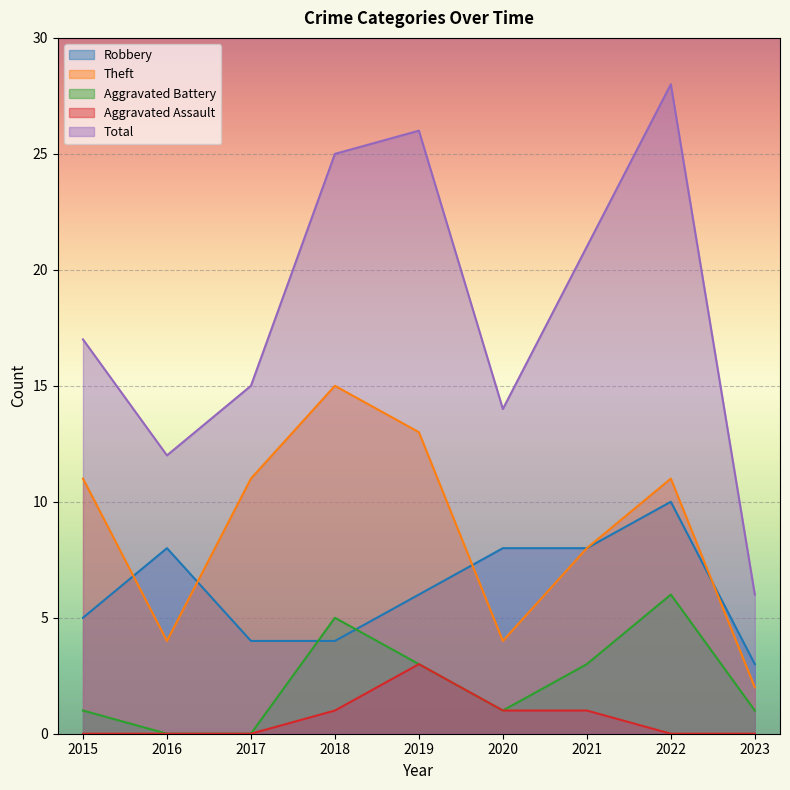

What is the difference between the maximum and minimum values in the Aggravated Battery series?

6